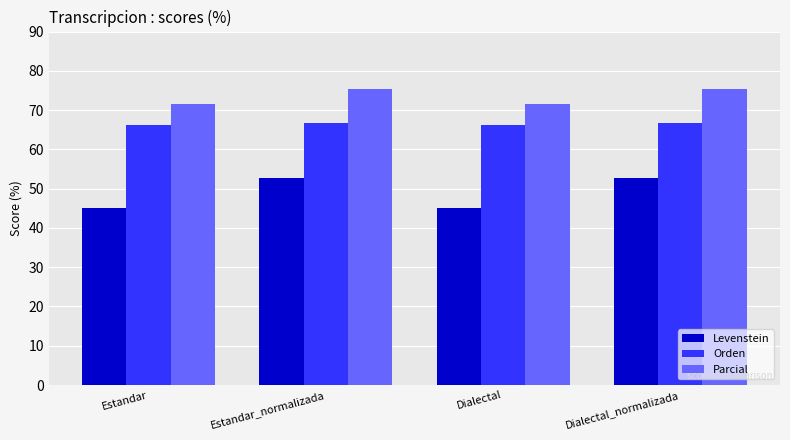

Is it true that Orden equals 28.1 at Estandar?

False